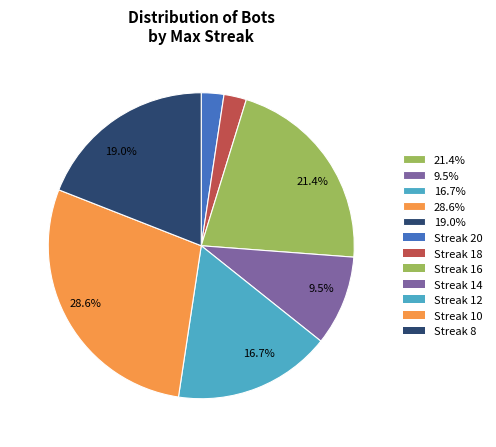

Is there a majority slice in this chart?

No